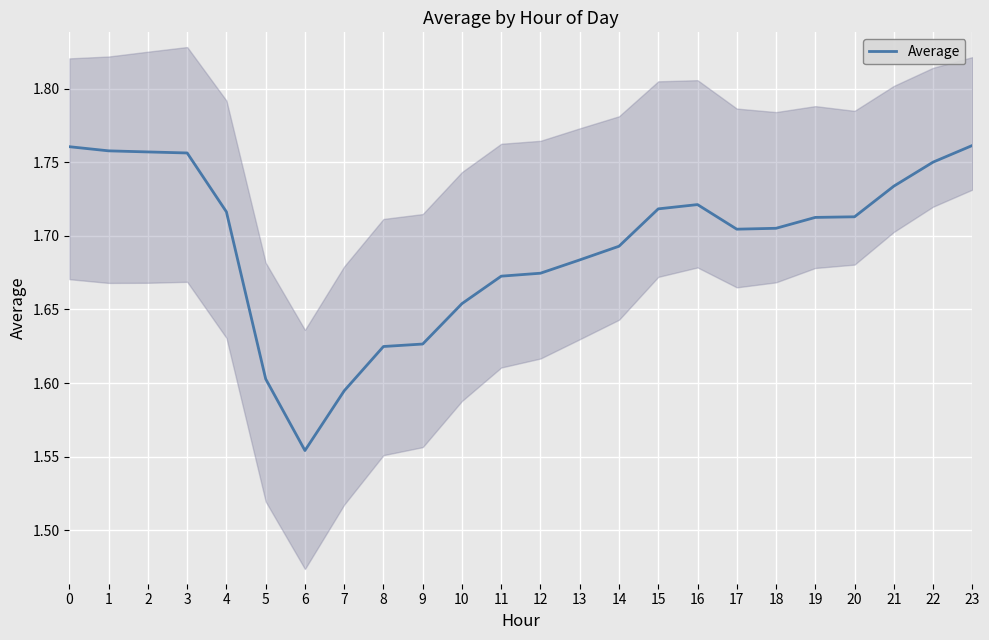

Reading left to right, what are all the values shown in this chart?

1.8	1.8	1.8	1.8	1.7	1.6	1.6	1.6	1.6	1.6	1.7	1.7	1.7	1.7	1.7	1.7	1.7	1.7	1.7	1.7	1.7	1.7	1.8	1.8